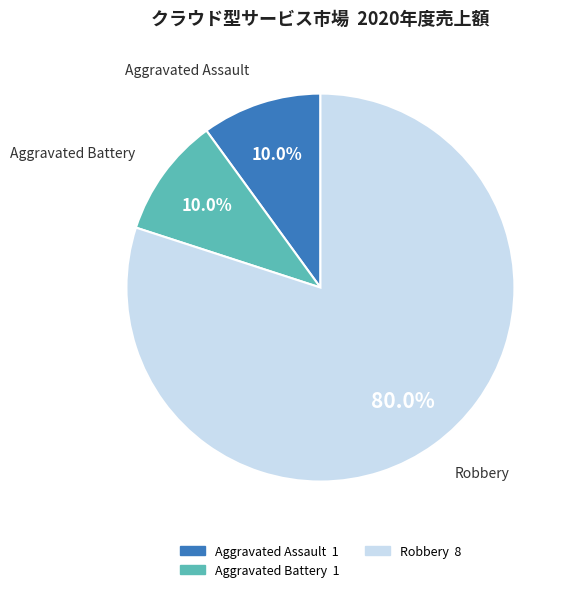

Does any single category account for the majority?

Yes